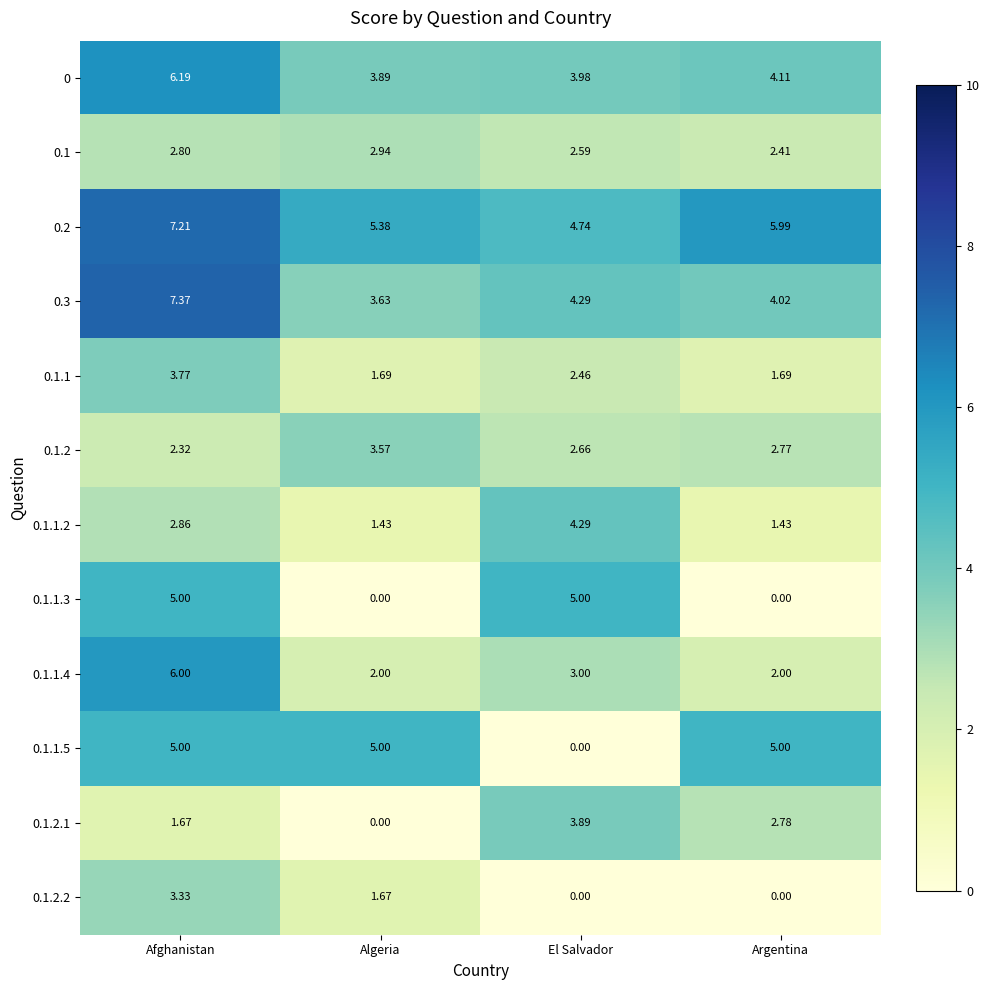

Is the value of 0.1.2.2 at Afghanistan greater than the value of 0.1.1 at Argentina?

Yes